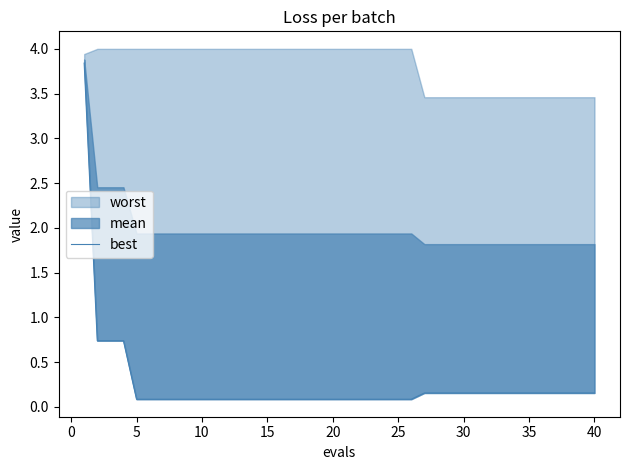

How many categories are shown in the chart?

40